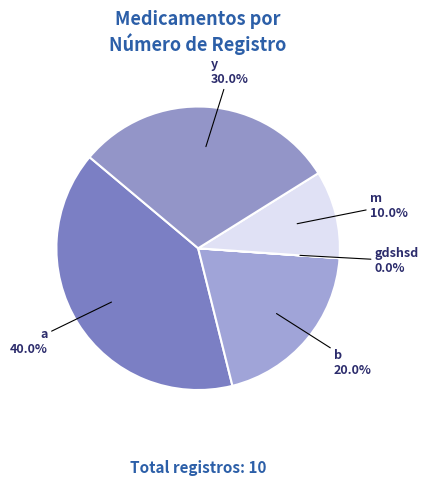

How many slices are in this pie chart?

5